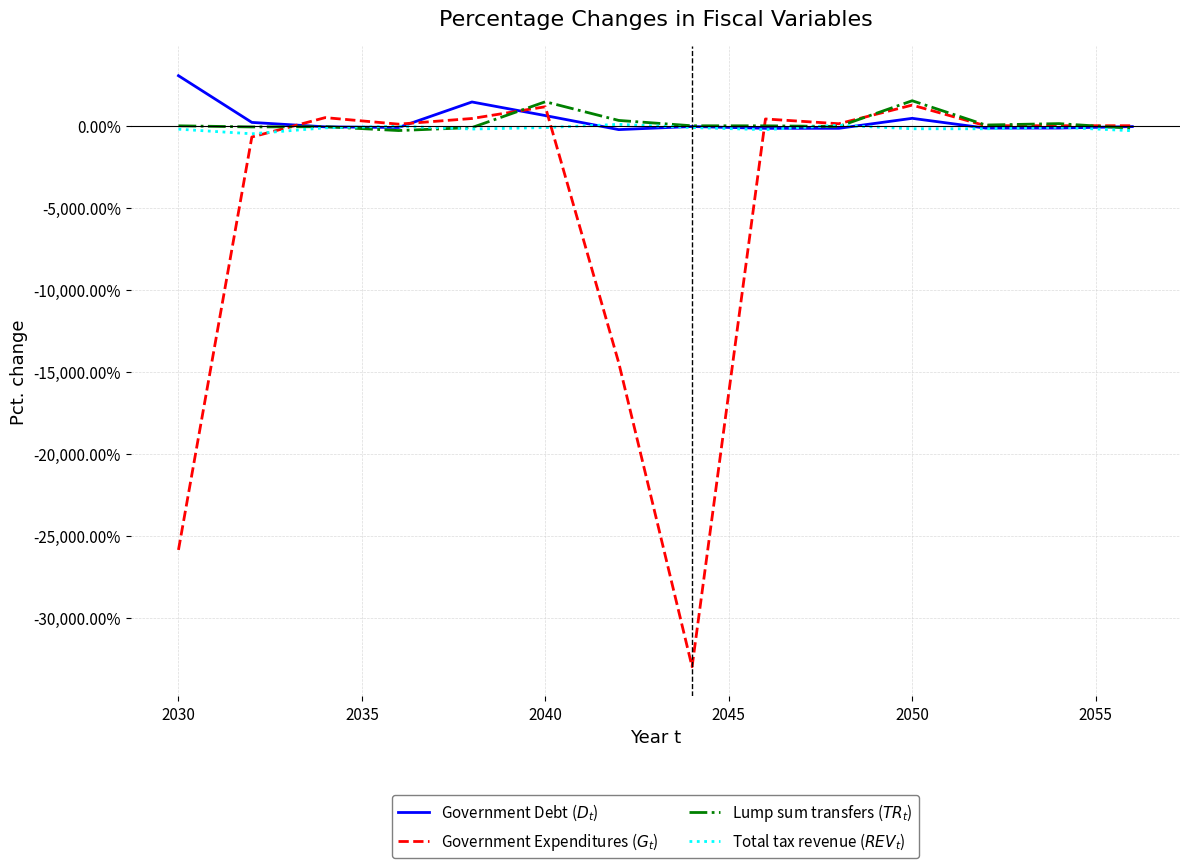

What is the smallest value displayed?

-32966.9